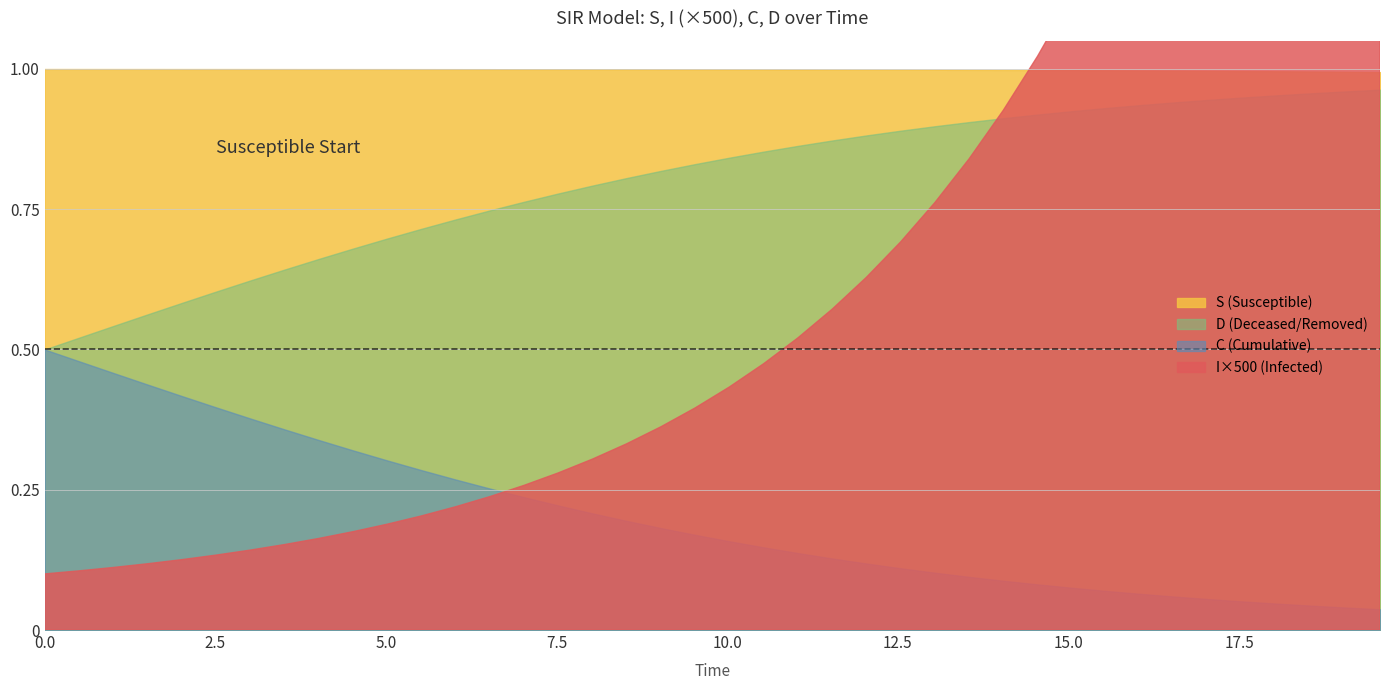

How many lines are shown in the chart?

4